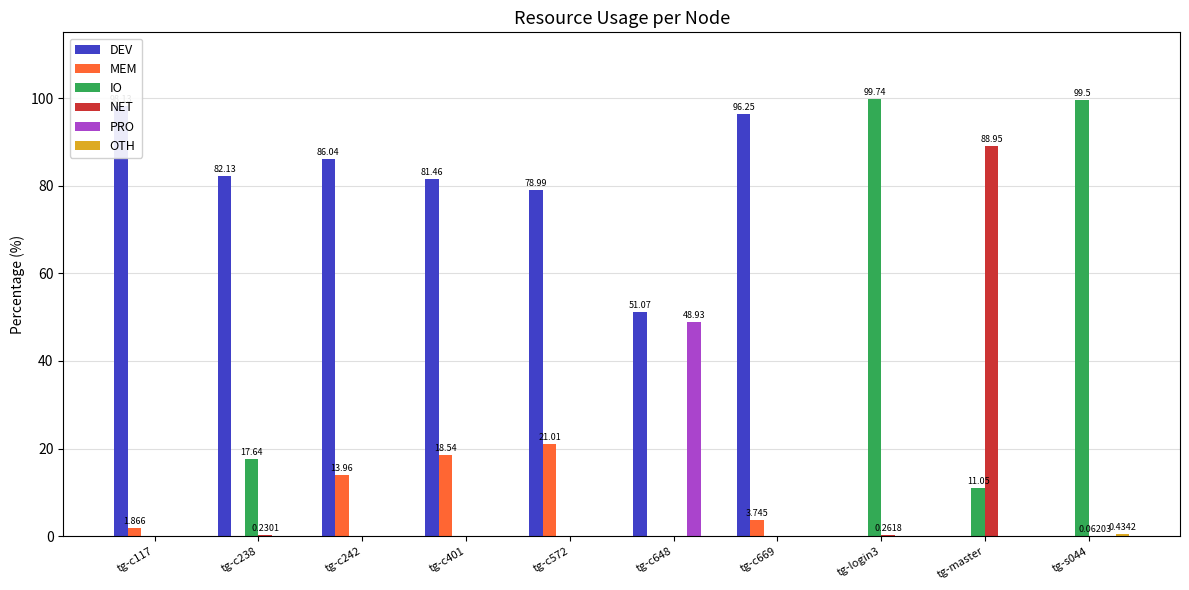

Which series has the largest total across all categories?

DEV